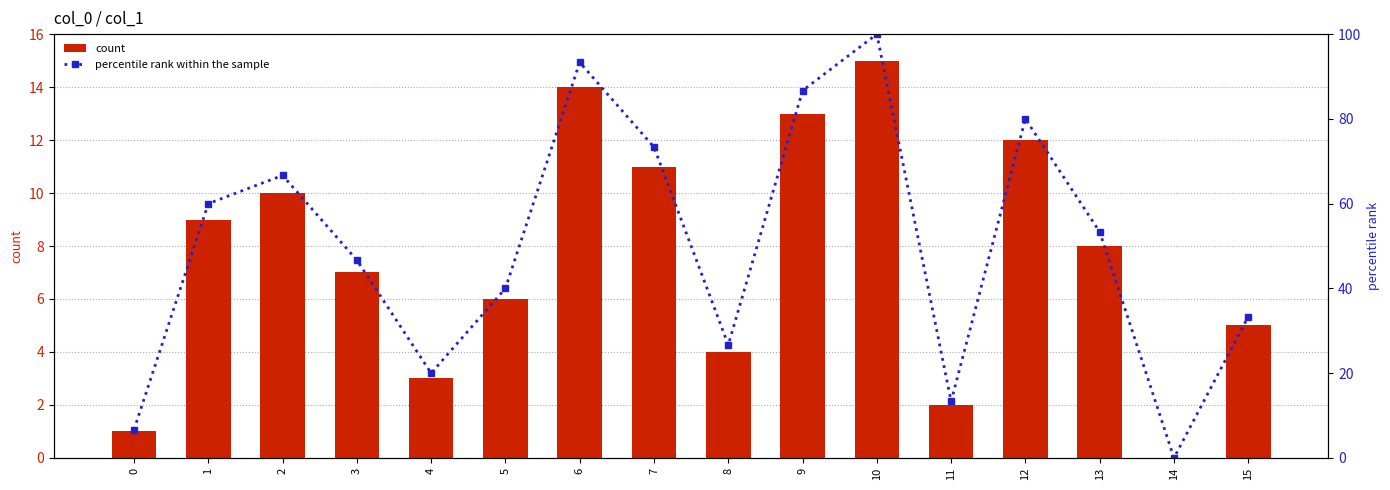

Between 5 and 7, which series saw the biggest shift?

percentile rank within the sample